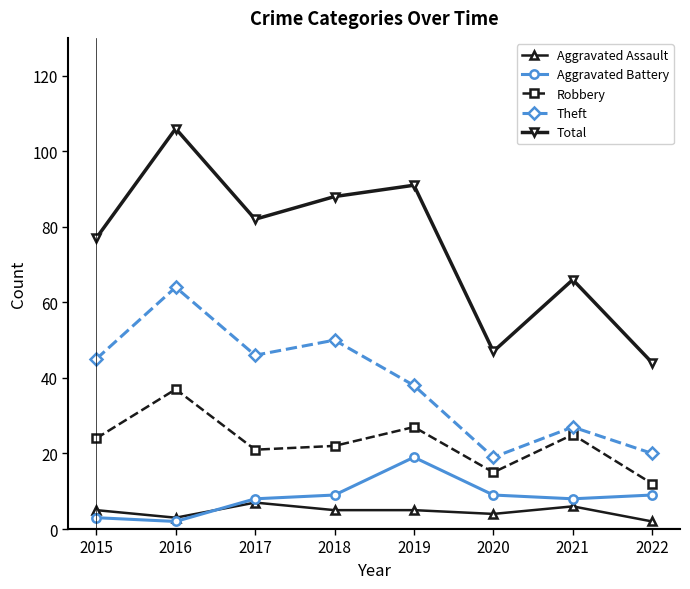

Read the Aggravated Assault value at 2017.

7